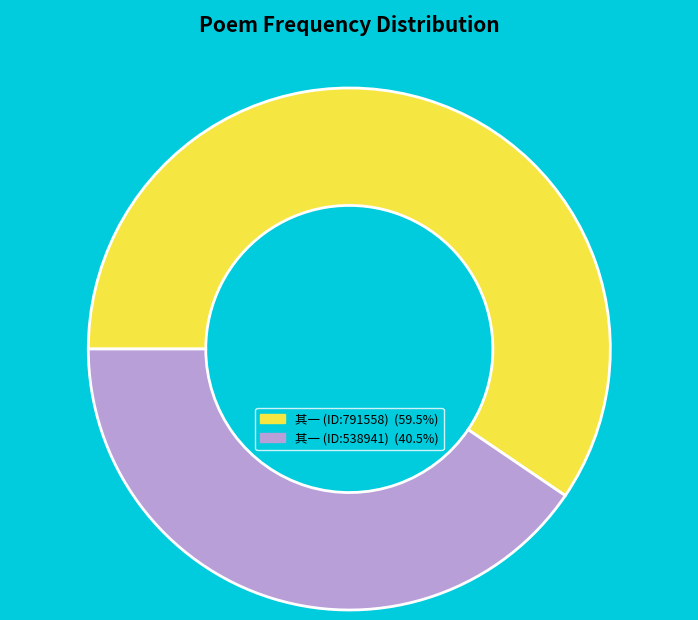

Does any single category account for the majority?

Yes